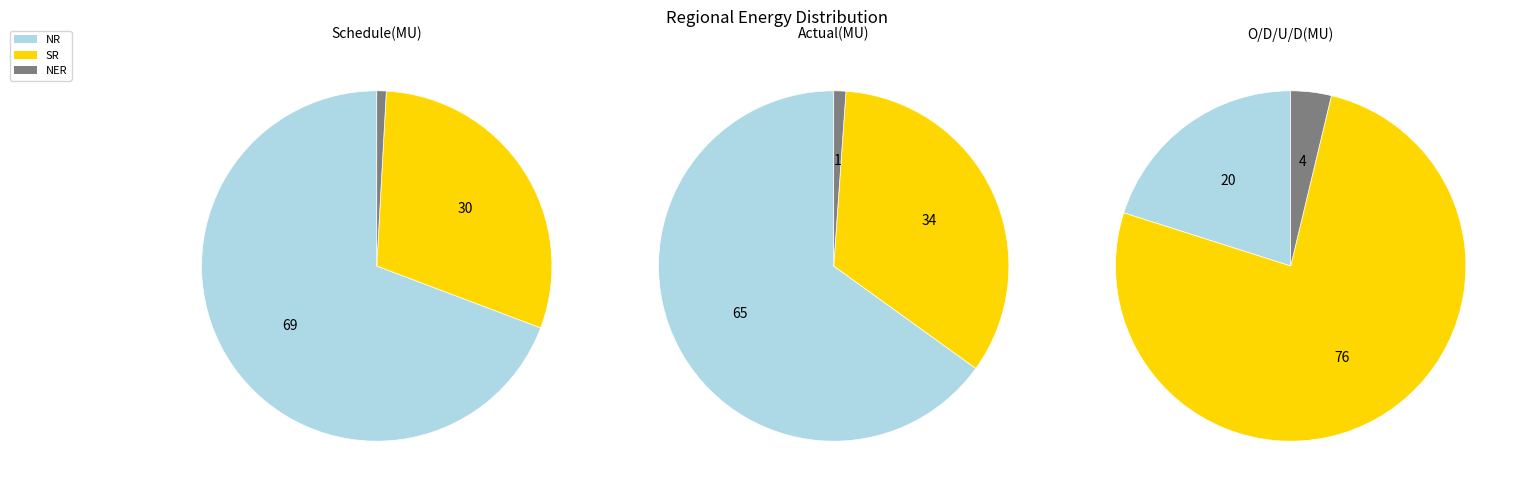

Which has a higher value, NER or SR?

SR